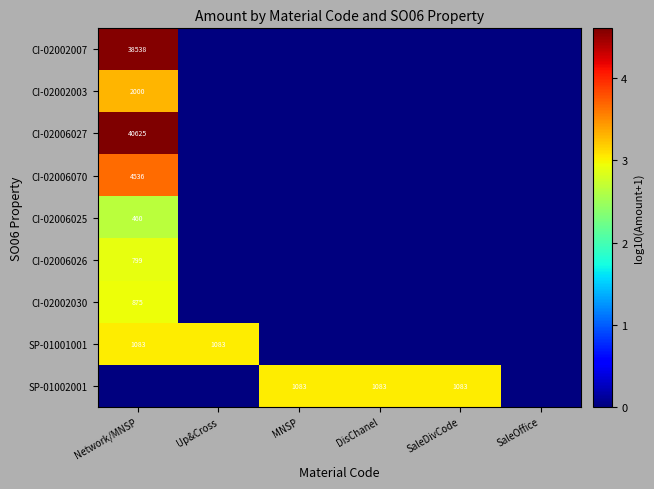

The CI-02006025 series shows 180 at Network/MNSP. True or false?

False